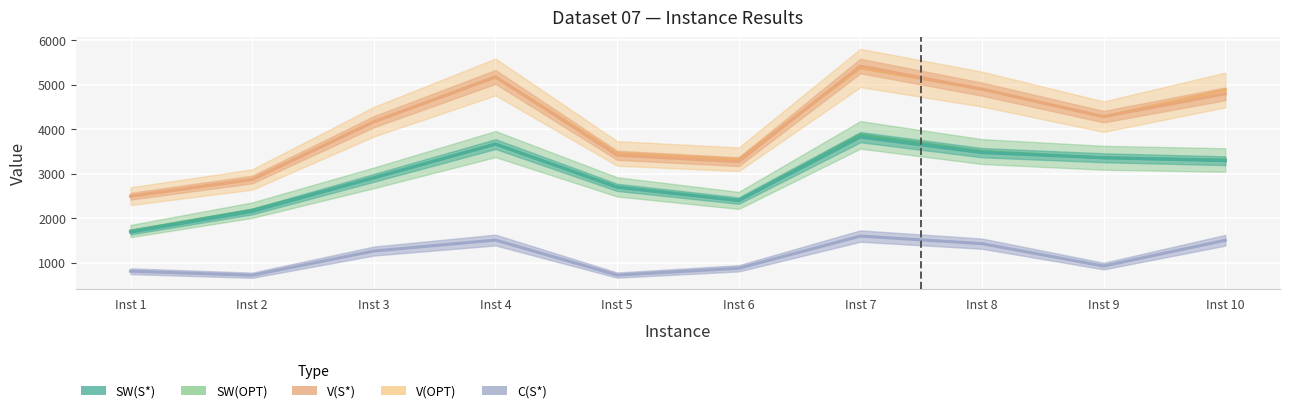

What is the smallest value displayed?

719